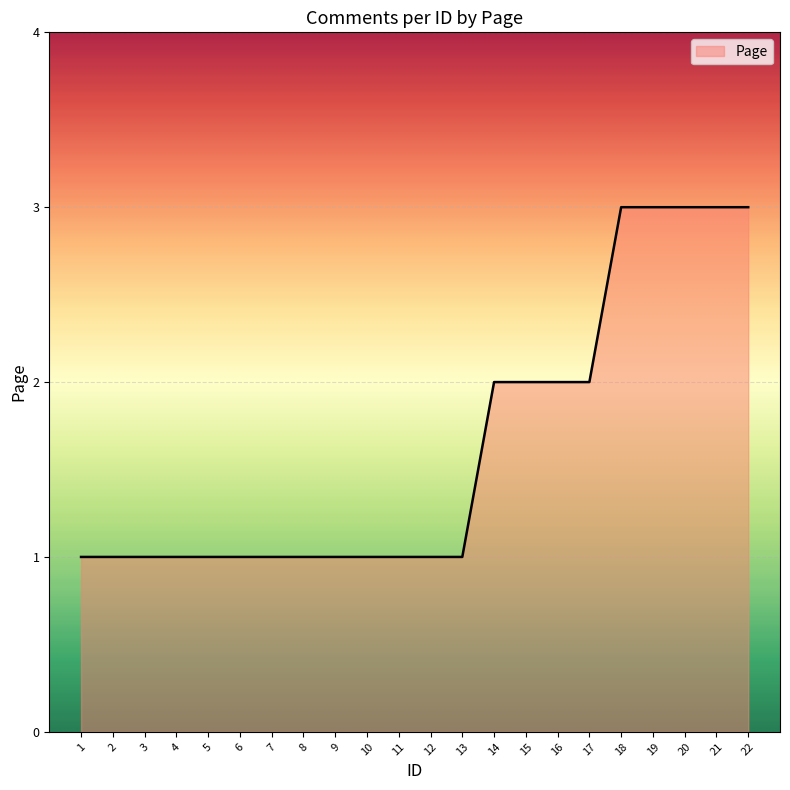

The chart shows a value of 1 at 14. True or false?

False